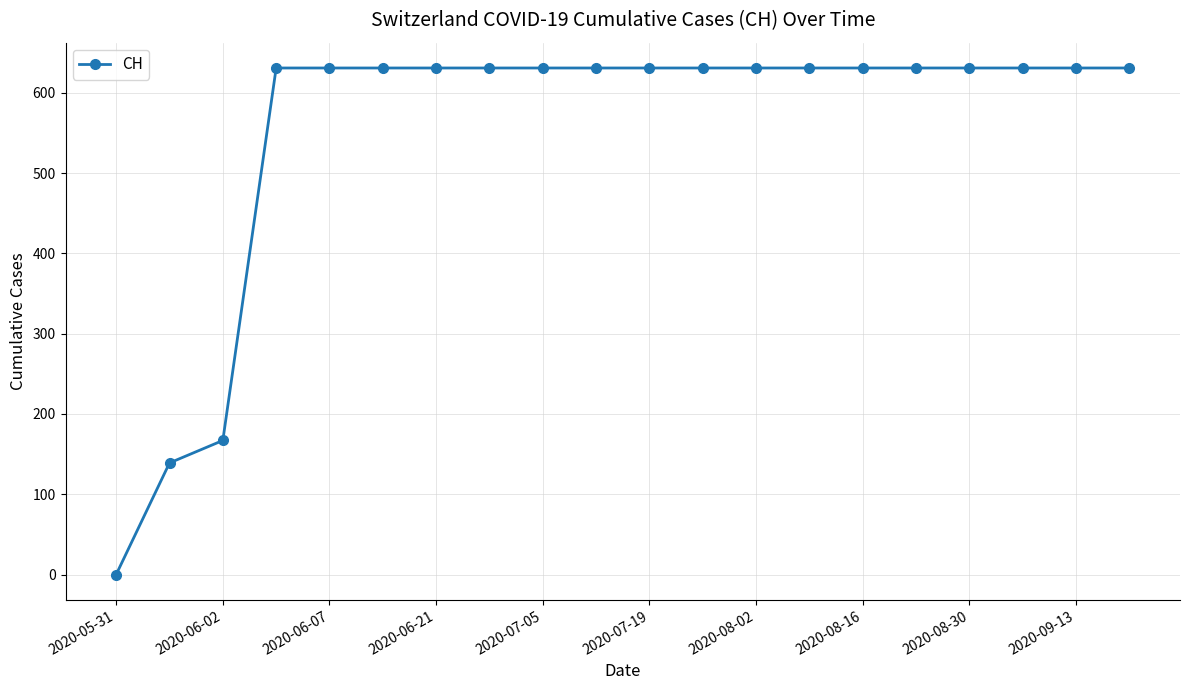

What is the difference between the maximum and minimum values?

631